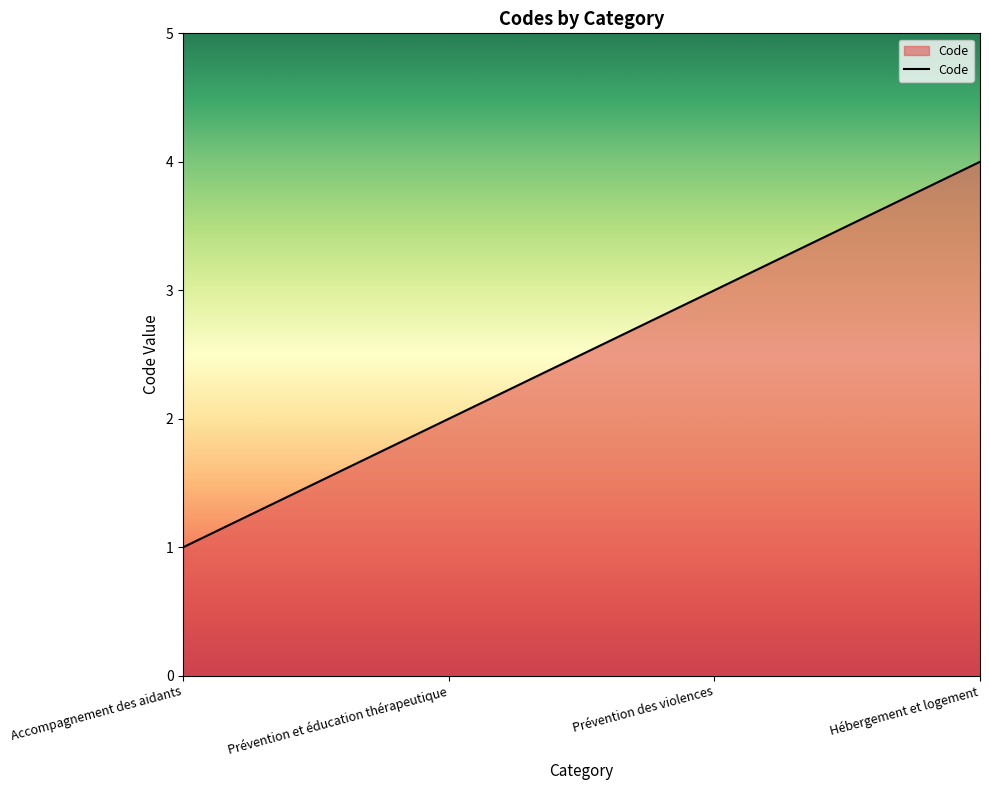

What is the approximate value at Hébergement et logement?

4